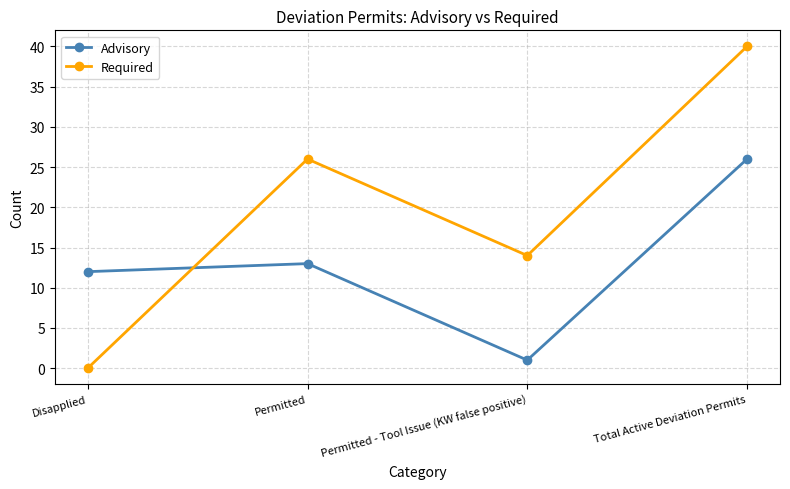

What is the difference between the maximum and minimum values in the Required series?

40